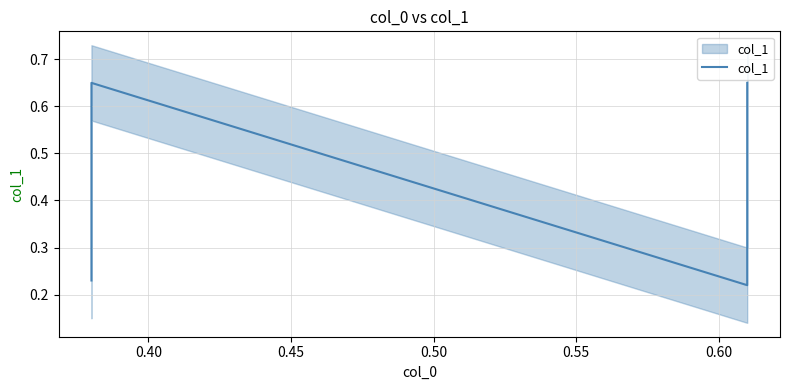

What is the value of the 3rd point from the left?

0.2